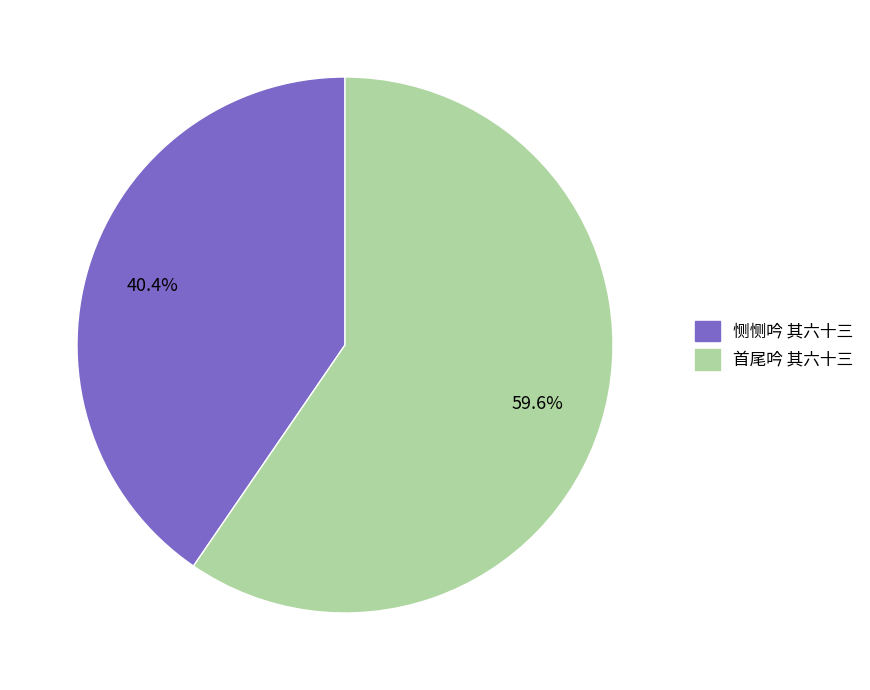

Is 首尾吟 其六十三 the majority of the pie?

Yes